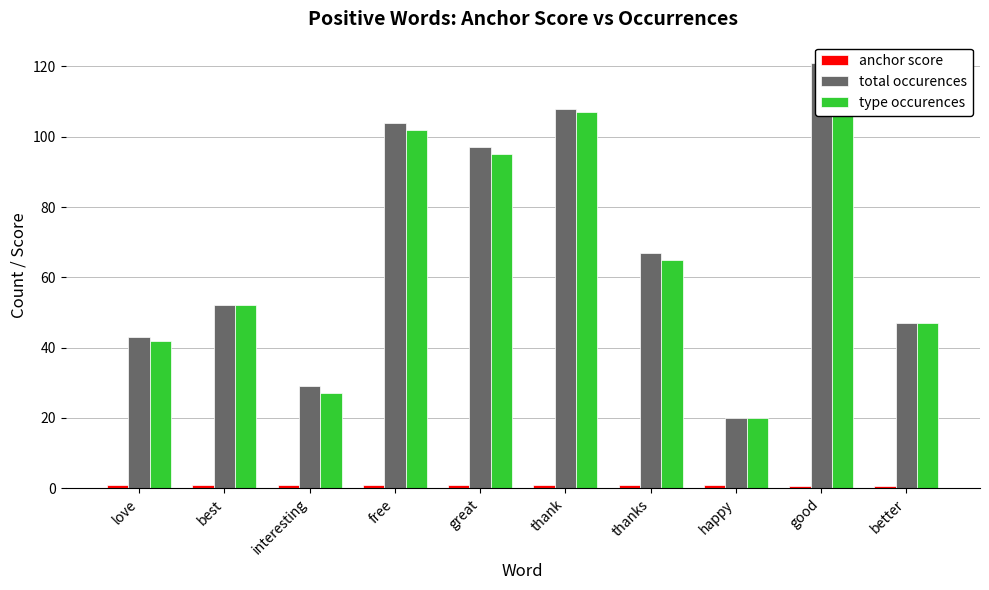

The value of anchor score at thanks is 1.2. True or false?

False